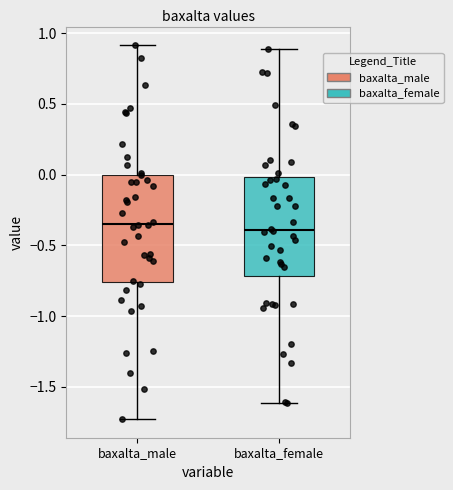

Comparing the boxes themselves (not the whiskers), which one is the tallest?

baxalta_male